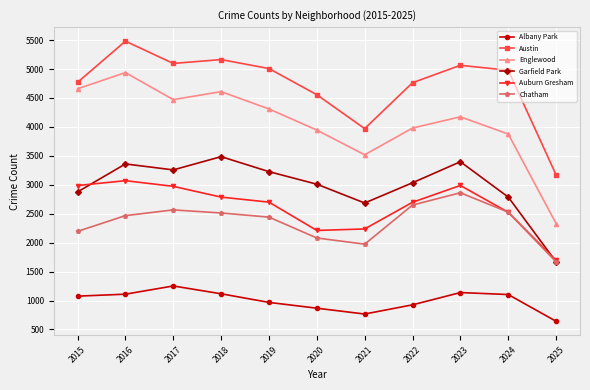

True or false: Chatham and Albany Park intersect in this chart.

False